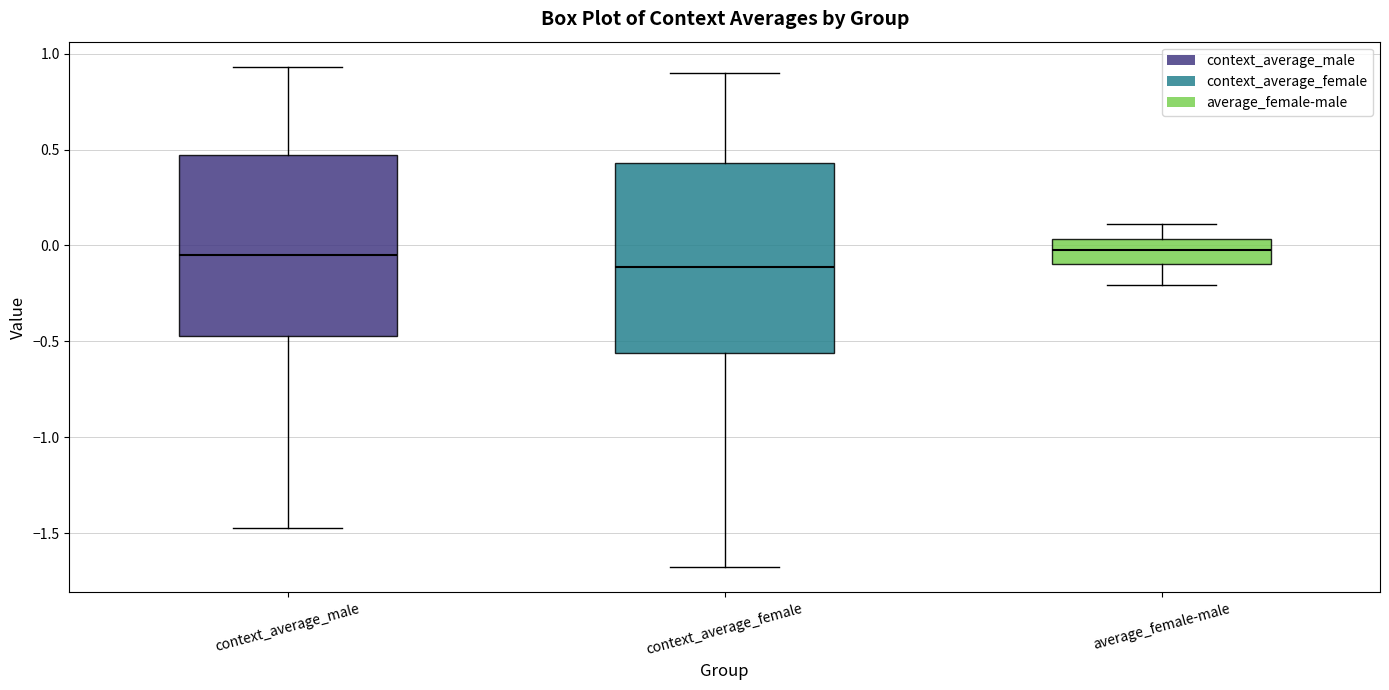

Where does the lower whisker of the box for average_female-male end on the y-axis? The values are not printed on the chart, so give them approximately, as read against the axis.

-0.20